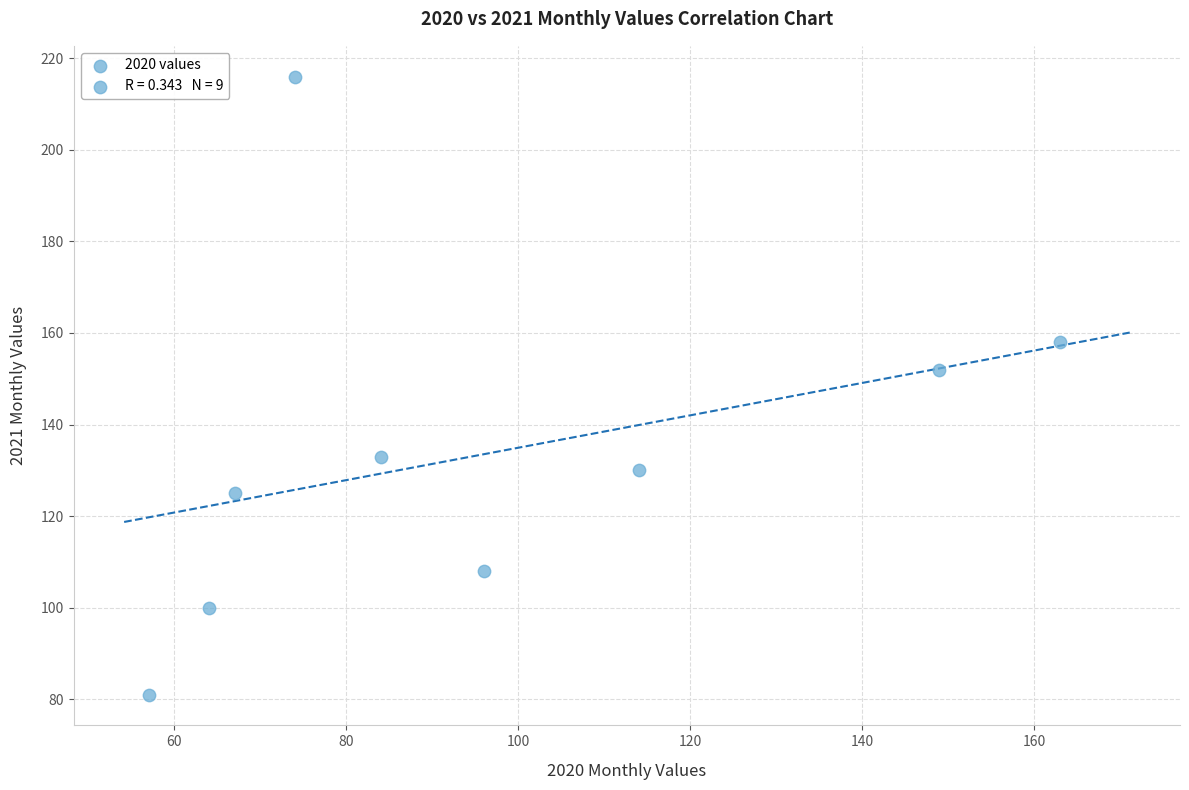

What Y value in the scatter plot is closest to 148?

152